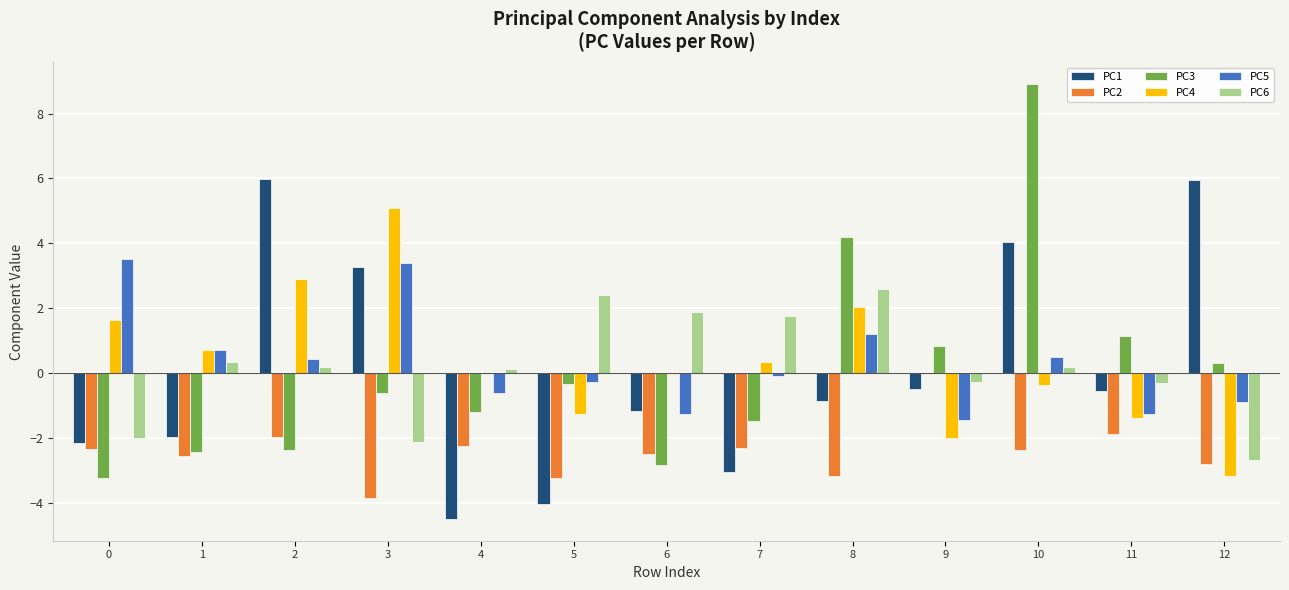

Which series has the widest spread of values?

PC3